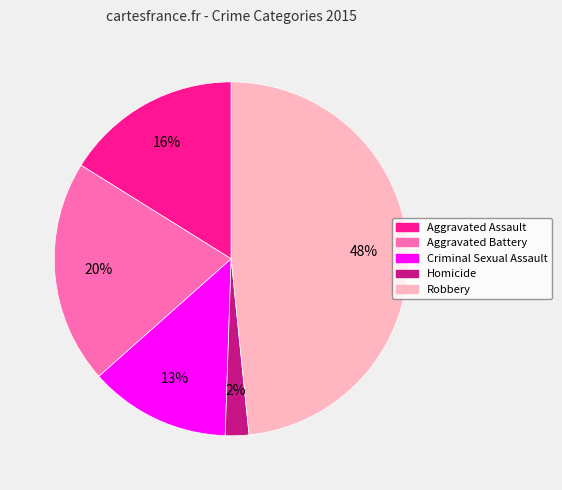

What is the largest slice in the pie chart?

Robbery